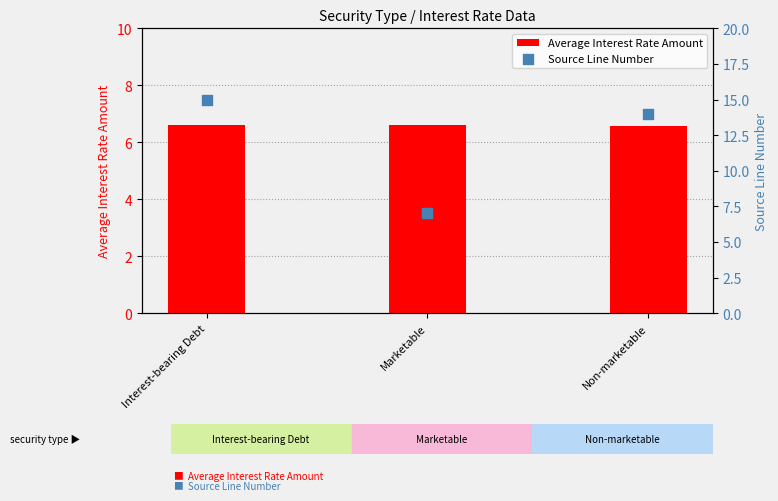

Which series has the largest total across all categories?

Source Line Number